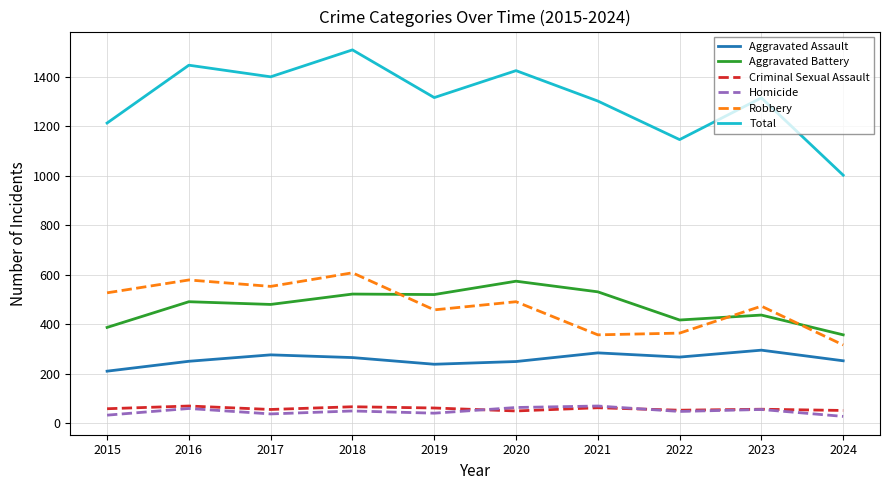

What is the average value of the Aggravated Battery series?

472